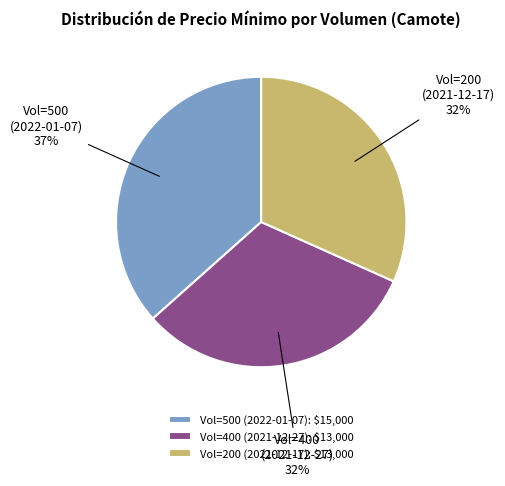

How many slices are in this pie chart?

3